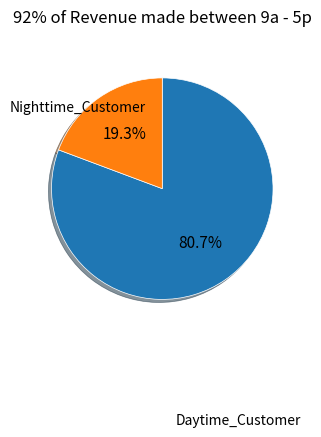

How many segments does this pie chart have?

2